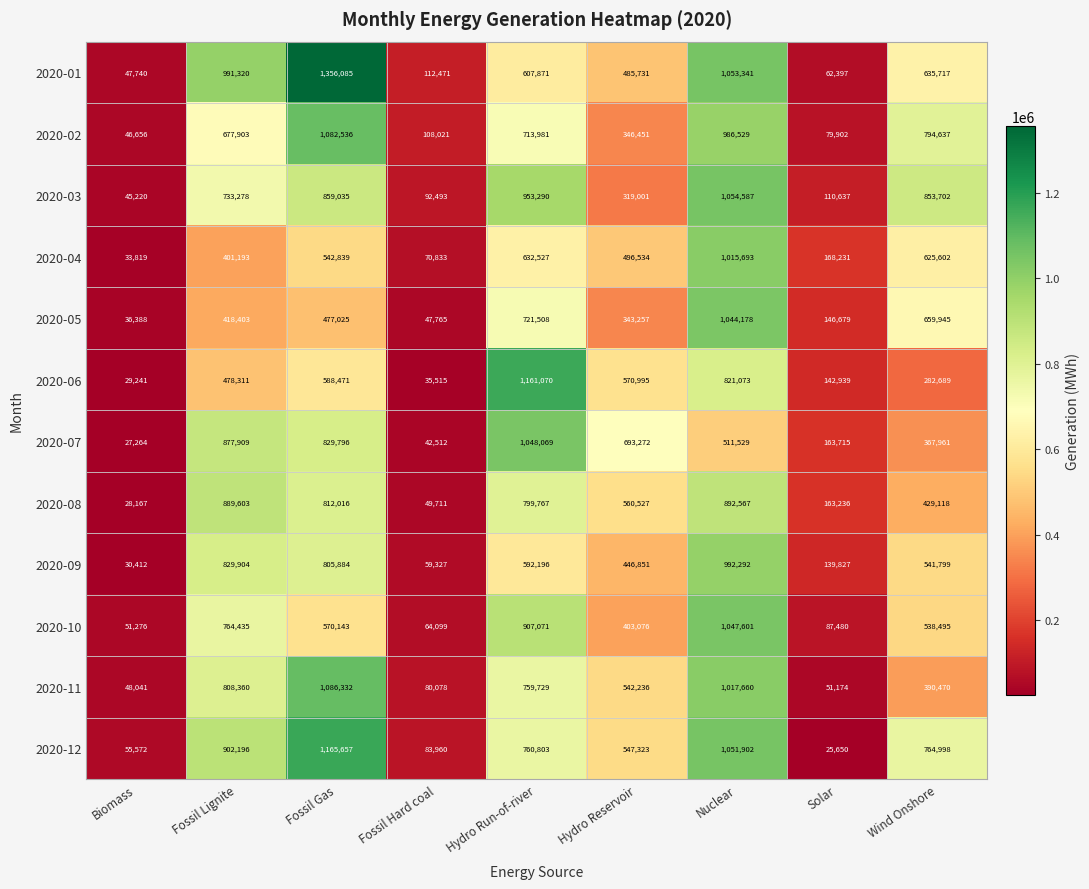

The 2020-03 series shows 143736 at Fossil Hard coal. True or false?

False